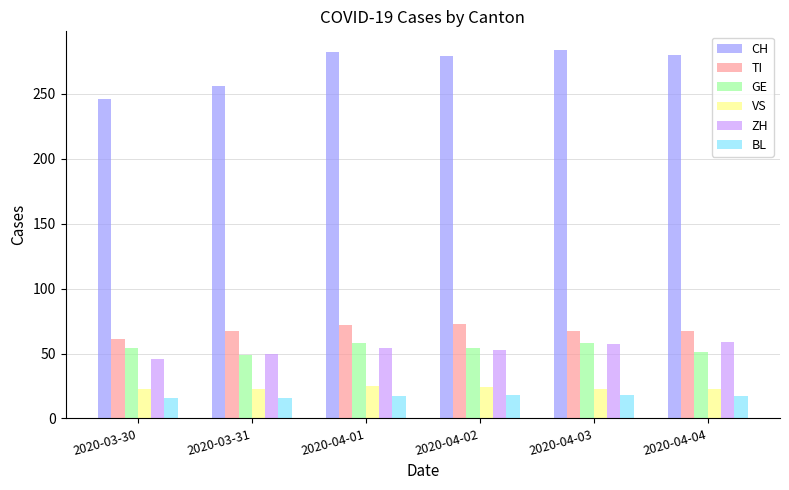

How many bars are there in total?

36